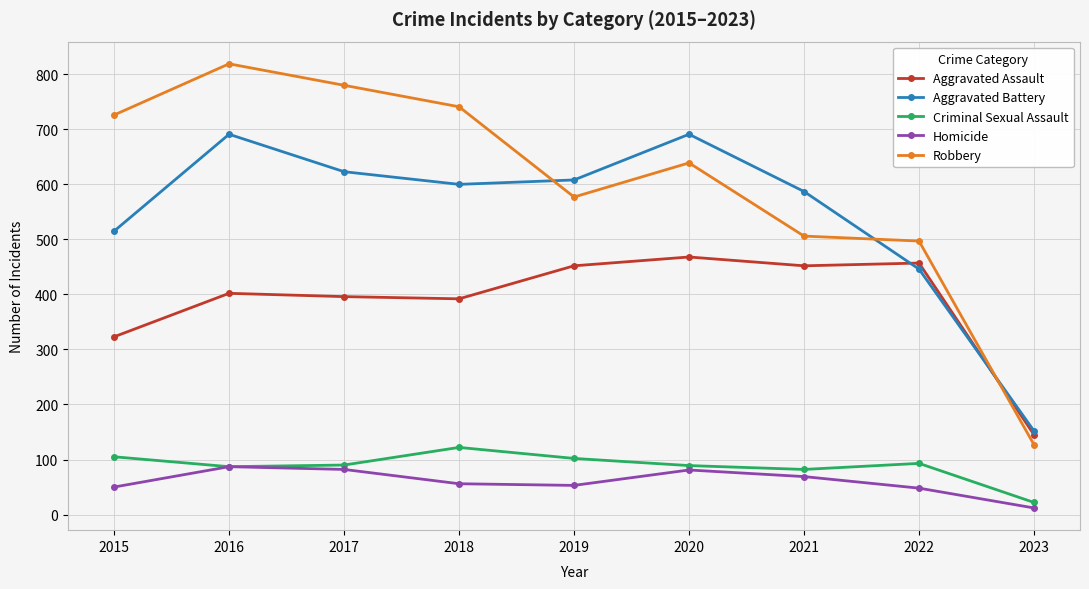

Which category has the lowest value in the Robbery series?

2023